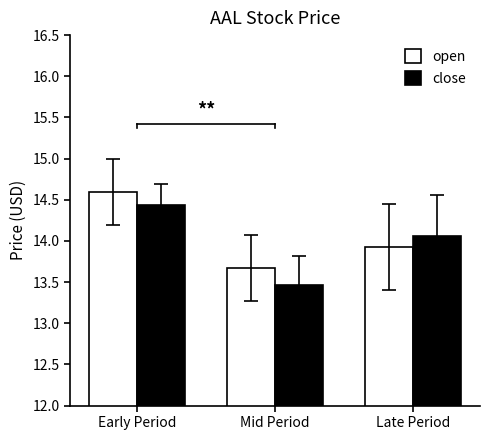

Which label corresponds to the largest value in the chart?

Early Period